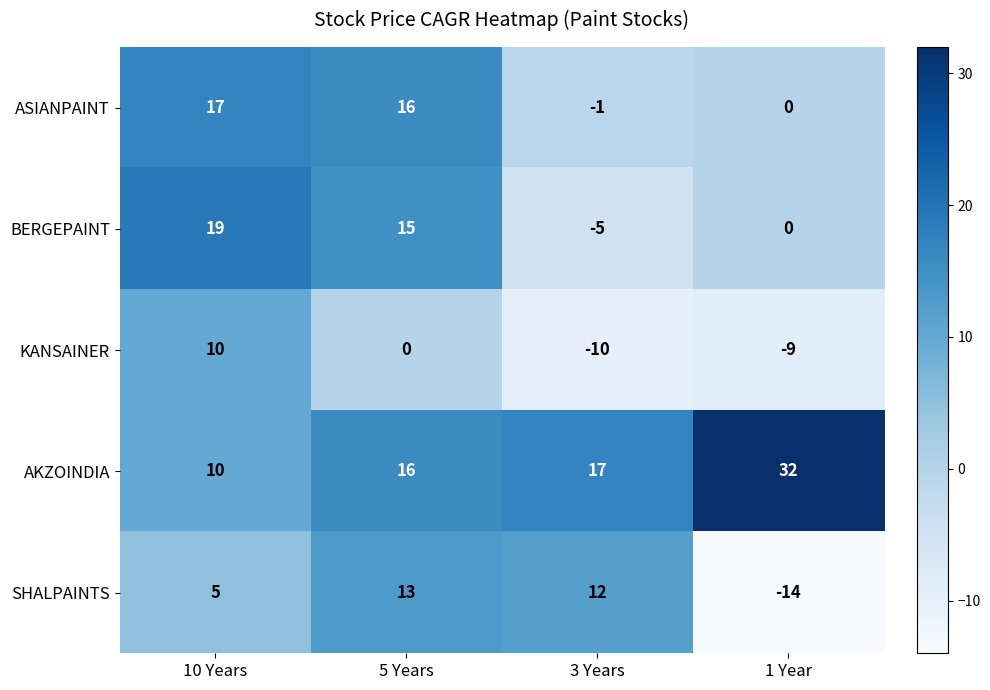

Between 3 Years and 1 Year, which series saw the biggest shift?

SHALPAINTS